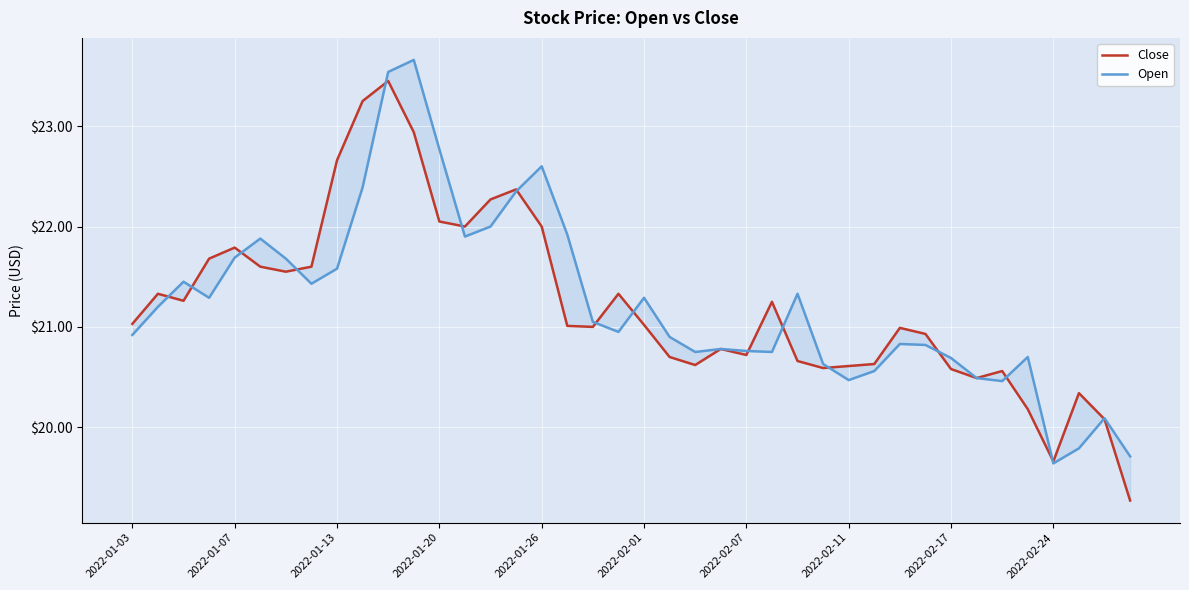

Which series ends up on top after the final intersection of Open and Close?

Open